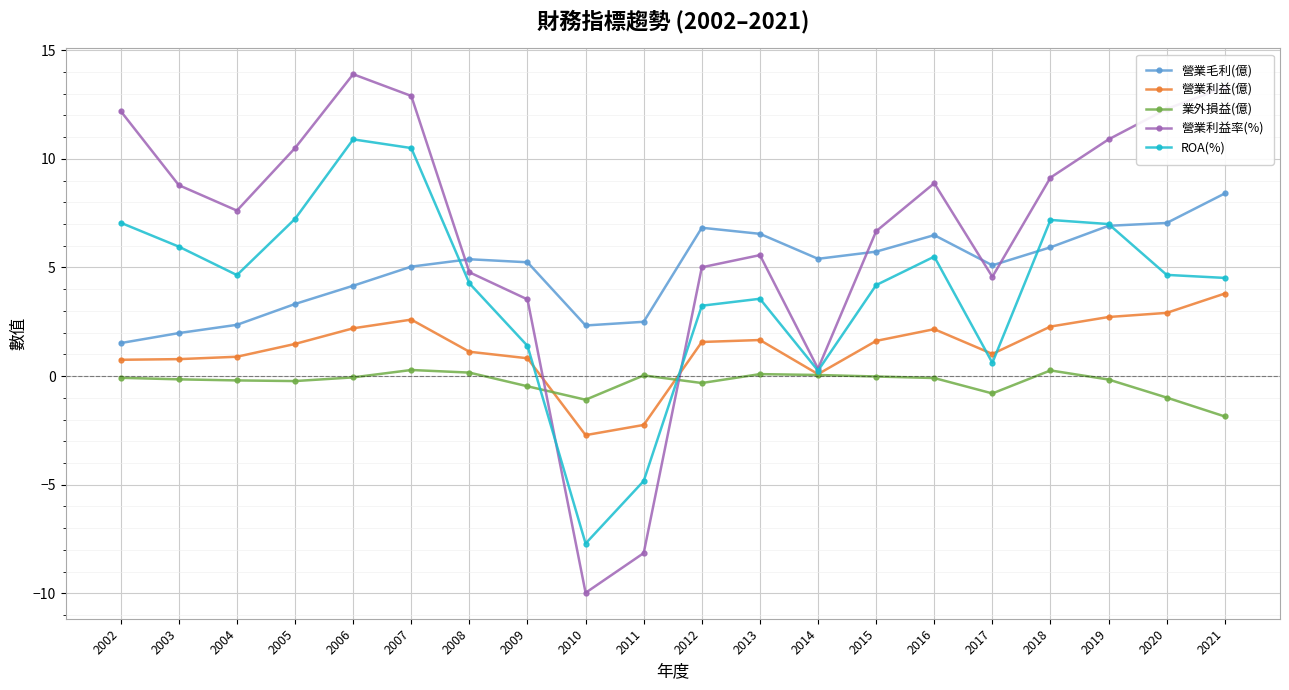

Which series has the largest total across all categories?

營業利益率(%)